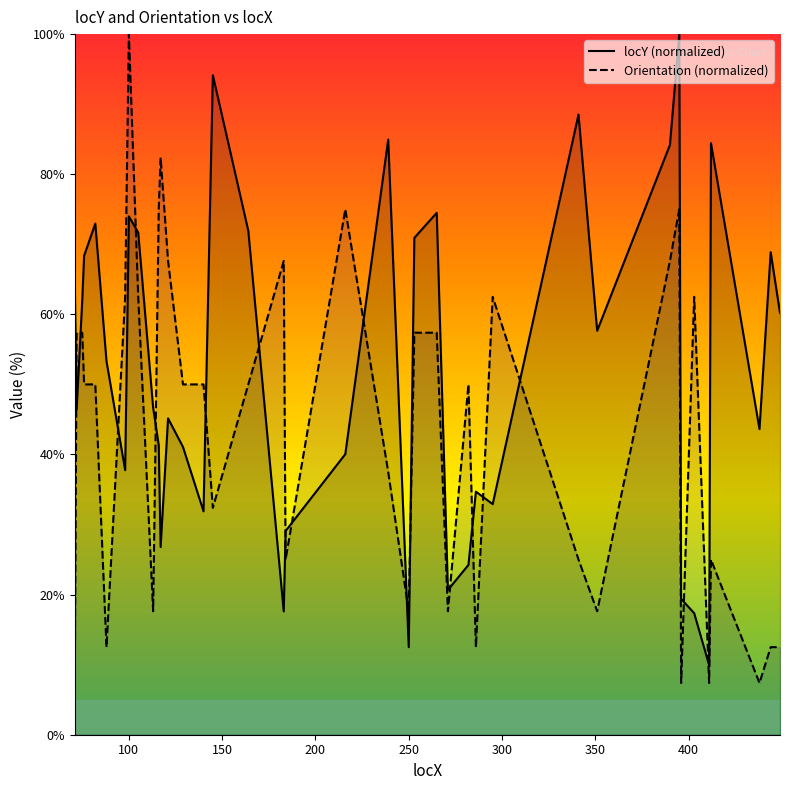

Which series has the largest total across all categories?

locY (normalized)